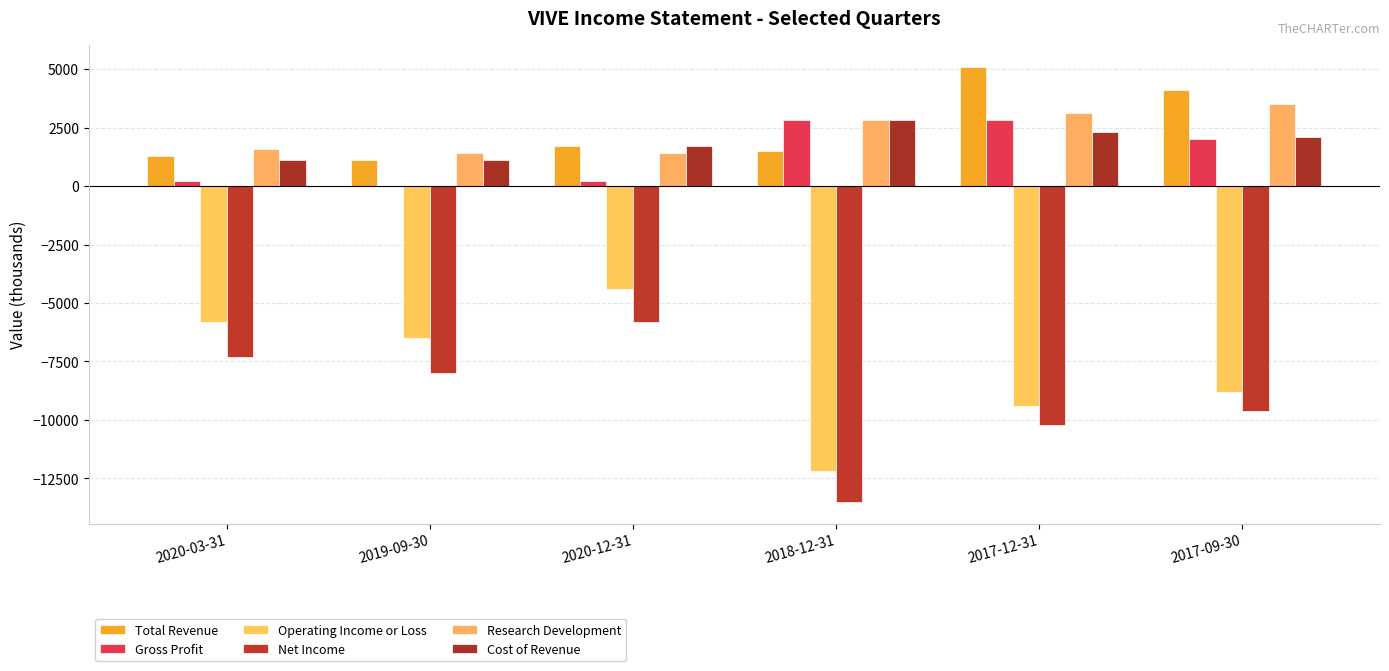

Count the number of categories in the chart.

6